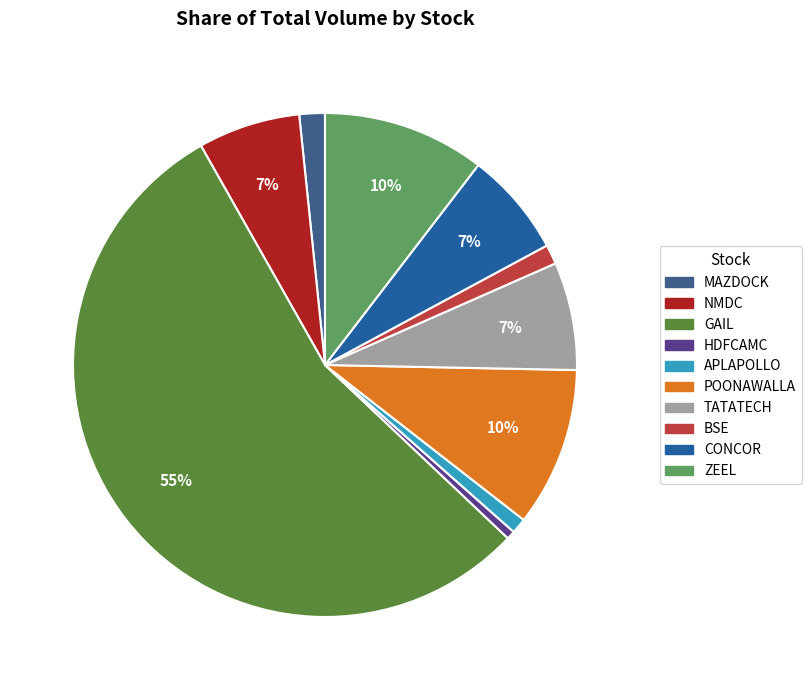

Is the sum of GAIL and CONCOR greater than half?

Yes